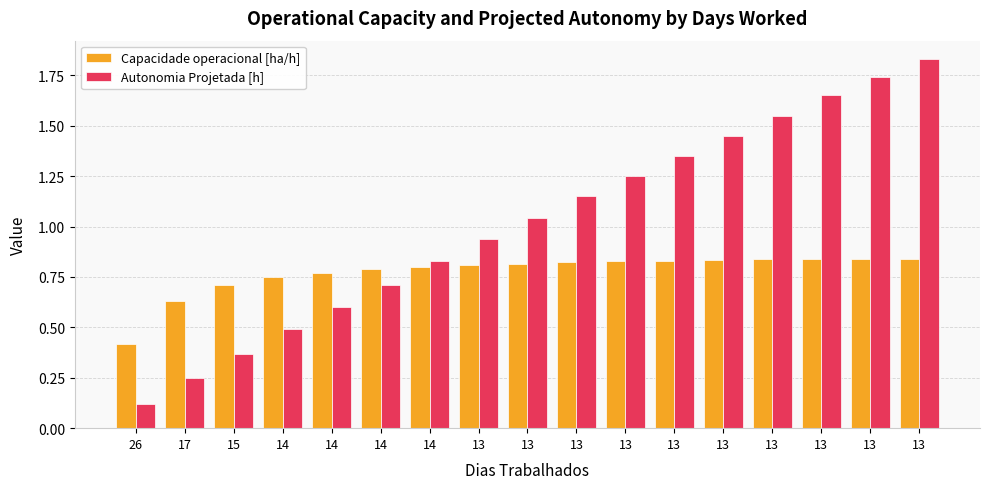

List the series in order of their peak value, highest first.

Autonomia Projetada [h], Capacidade operacional [ha/h]